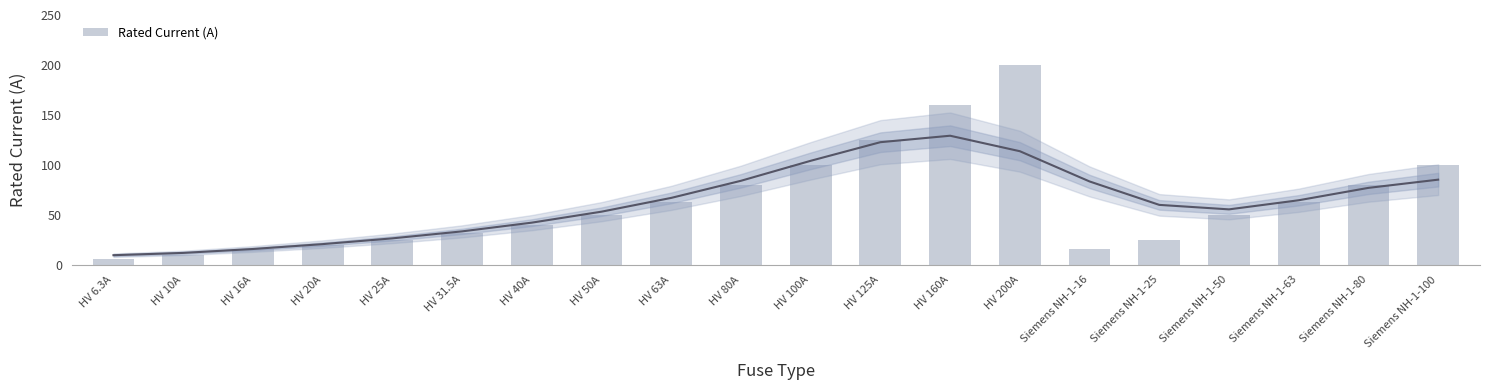

Is it true that the value at HV 63A is 63.0?

True